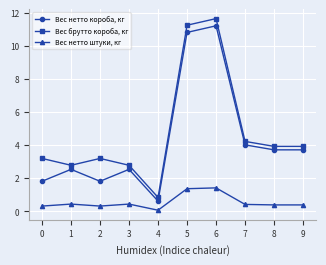

True or false: Вес брутто короба, кг and Вес нетто короба, кг cross at least once.

False